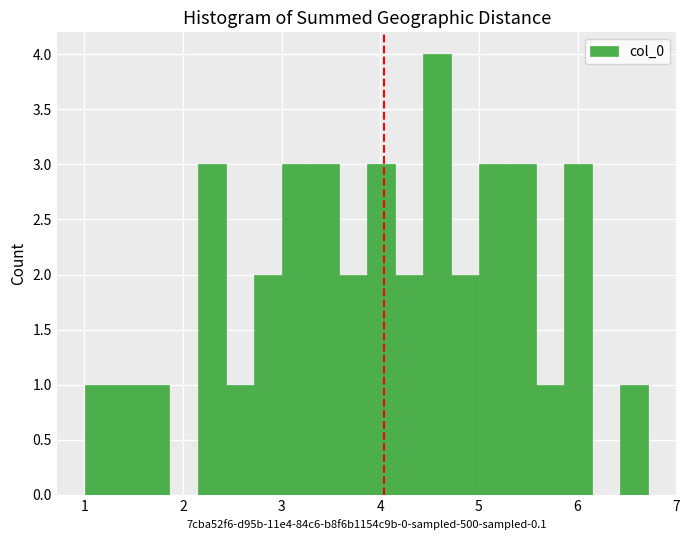

Read against the x-axis, roughly where is the centre of the tallest bar?

4.6